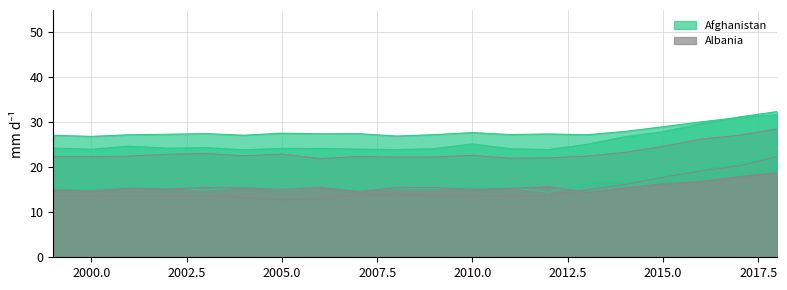

At which category is the sum across all series the highest?

2018